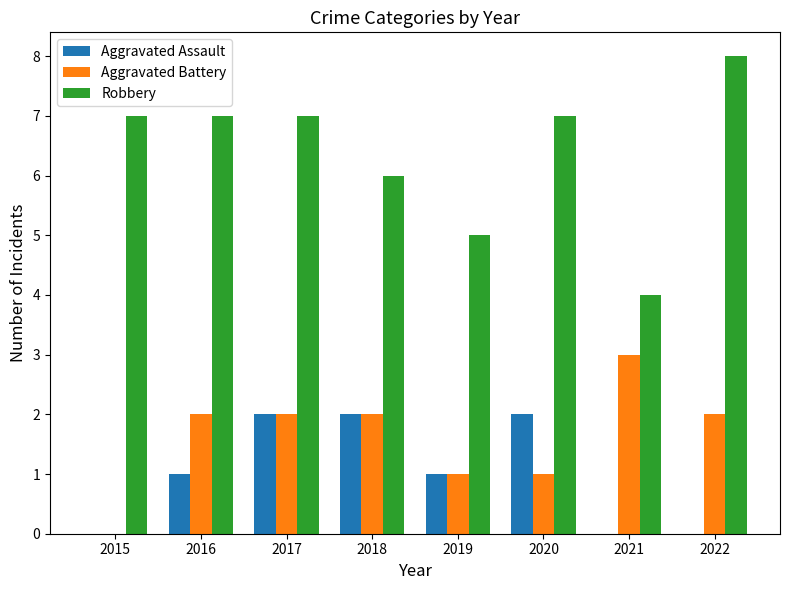

Between 2016 and 2019, which series saw the biggest shift?

Robbery